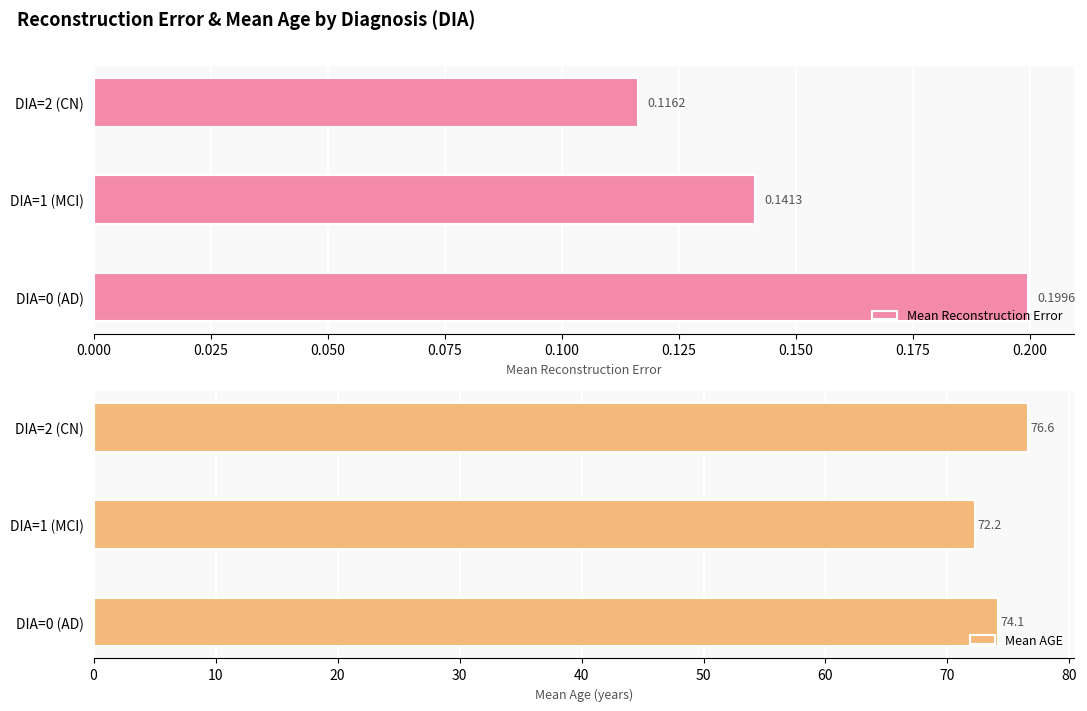

Reading right to left, what are all the values shown in this chart?

Mean Reconstruction Error: 0.1	0.1	0.2
Mean AGE: 76.6	72.2	74.1